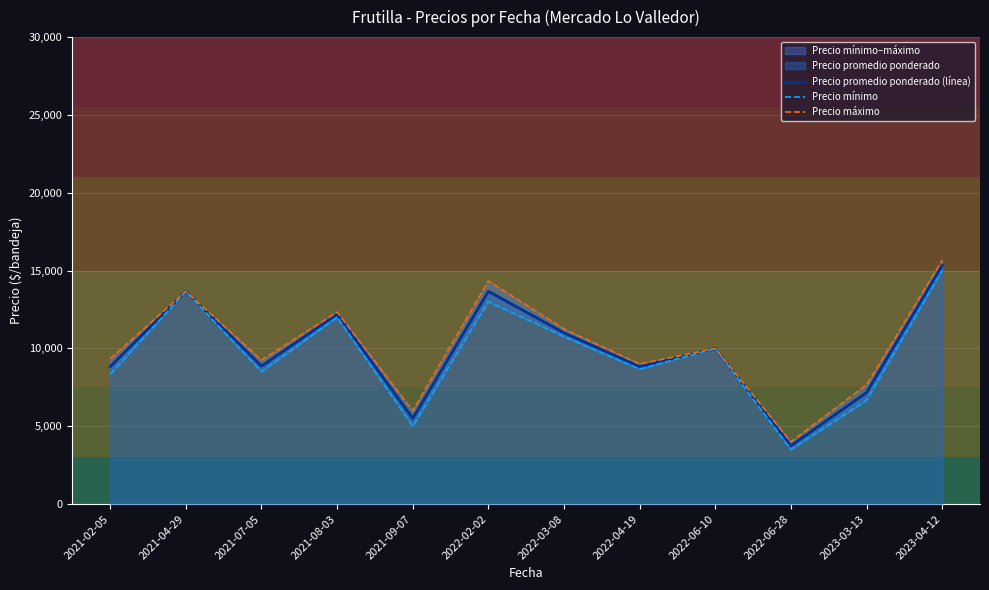

Does the chart display data point markers on the line(s)?

No